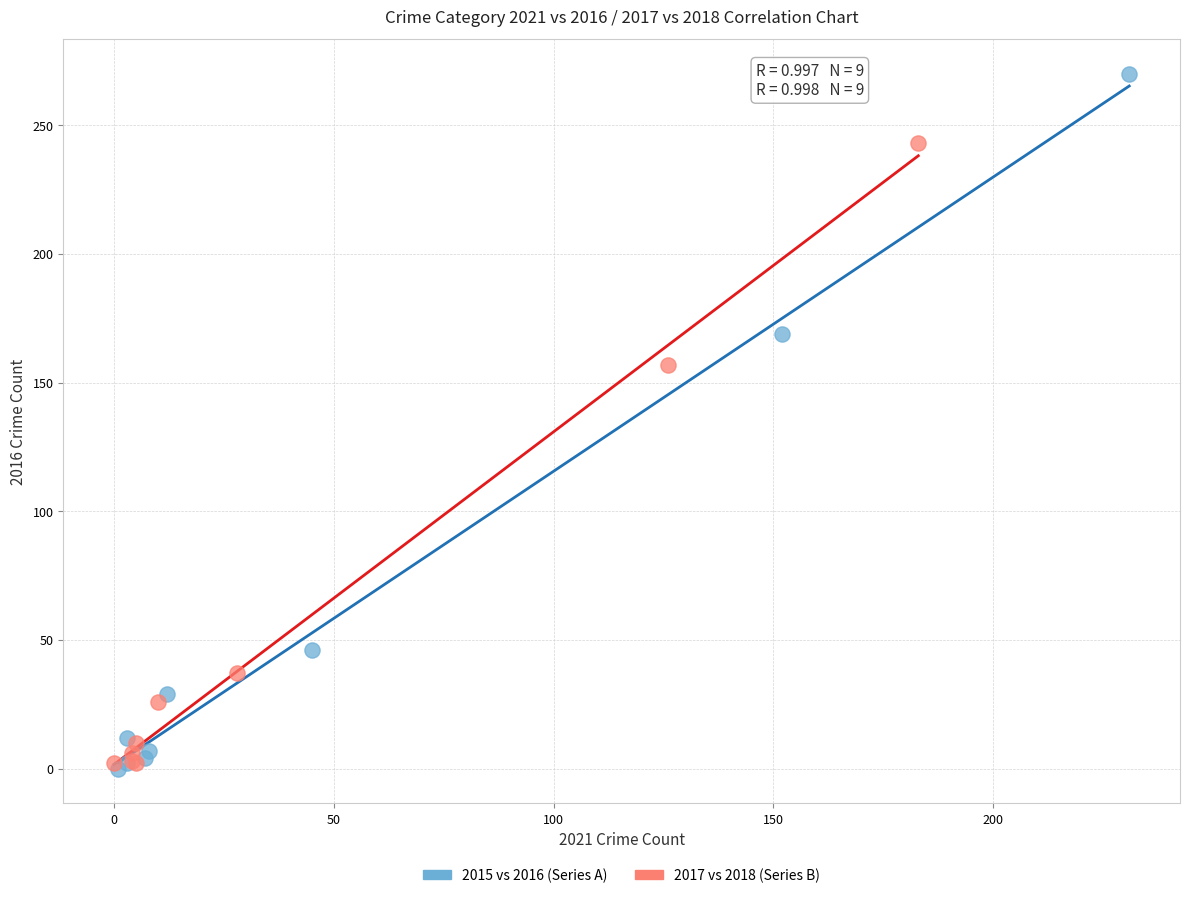

Which series has the widest spread of Y values?

2015 vs 2016 (Series A)